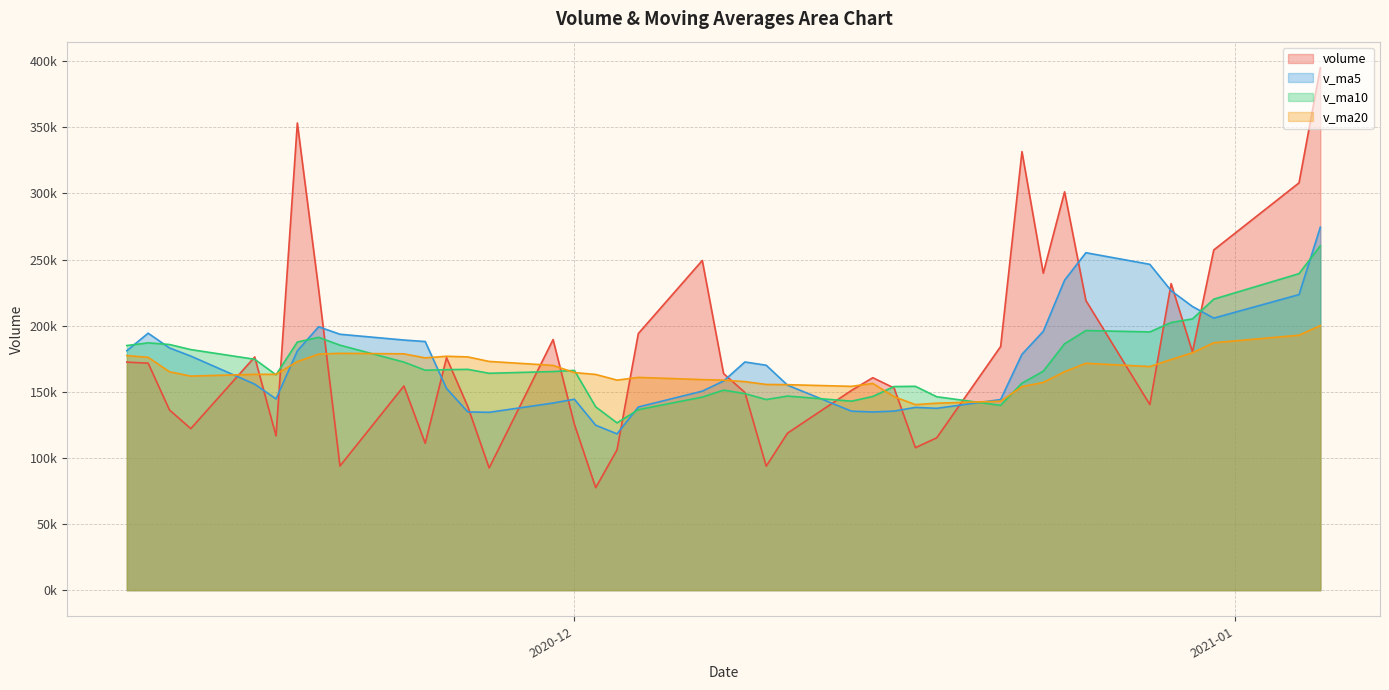

List the labels in order of v_ma10 value, largest first.

2021-01-05, 2021-01-04, 2020-12-31, 2020-12-30, 2020-12-29, 2020-12-25, 2020-12-28, 2020-11-19, 2020-11-18, 2020-11-11, 2020-12-24, 2020-11-12, 2020-11-20, 2020-11-10, 2020-11-13, 2020-11-16, 2020-11-23, 2020-11-26, 2020-11-25, 2020-11-24, 2020-12-01, 2020-12-23, 2020-11-30, 2020-11-27, 2020-11-17, 2020-12-22, 2020-12-17, 2020-12-16, 2020-12-08, 2020-12-09, 2020-12-11, 2020-12-15, 2020-12-18, 2020-12-07, 2020-12-10, 2020-12-14, 2020-12-21, 2020-12-02, 2020-12-04, 2020-12-03